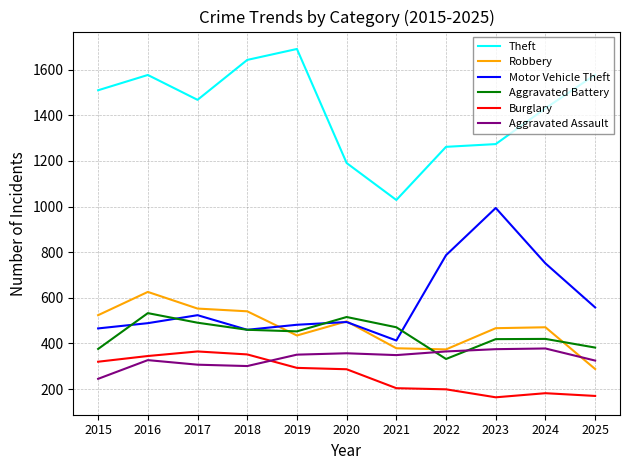

The Aggravated Battery series shows 533 at 2016. True or false?

True